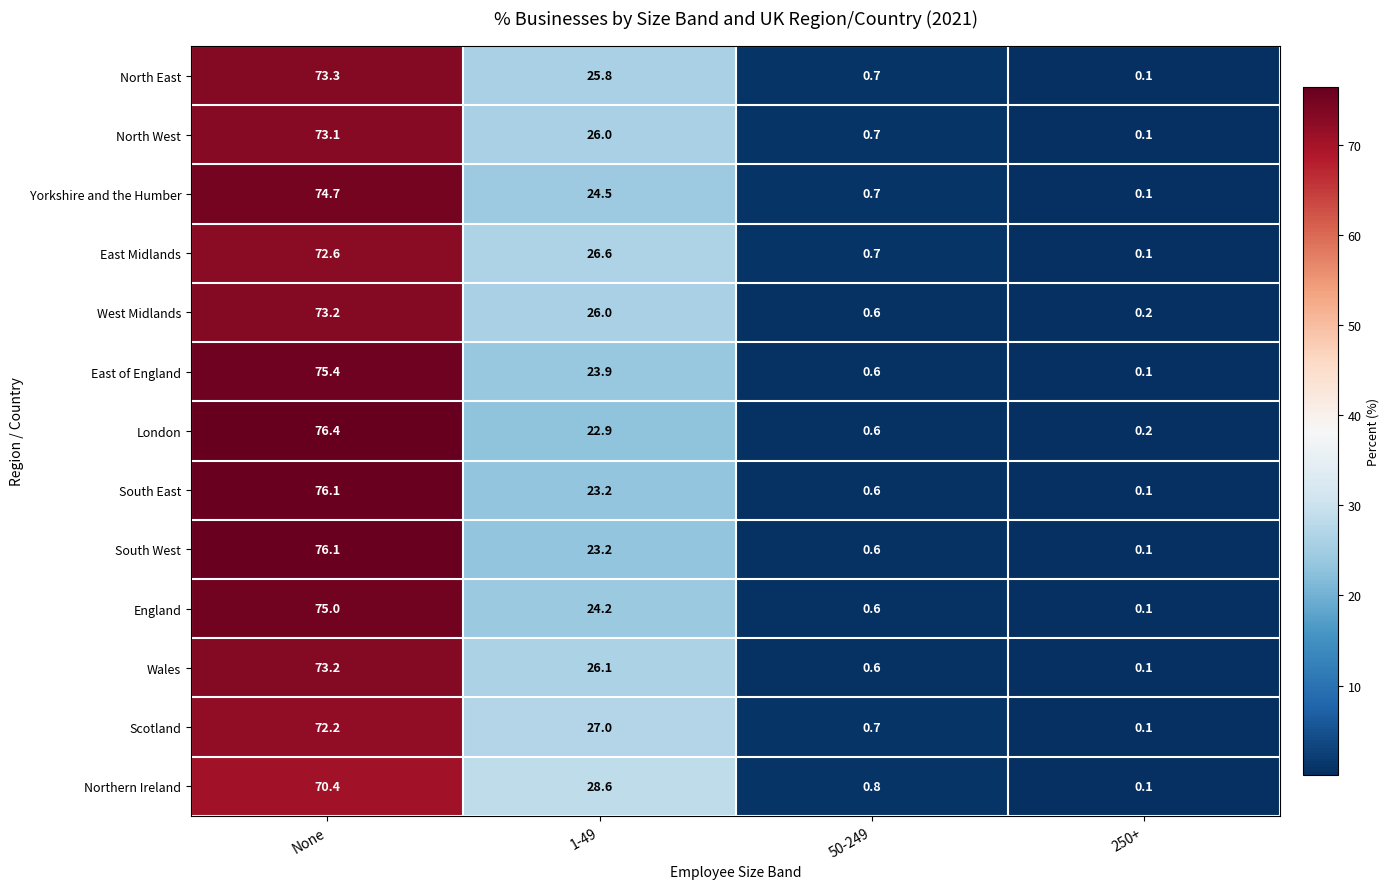

What is the difference between the second highest and second lowest values in the North West series?

25.3